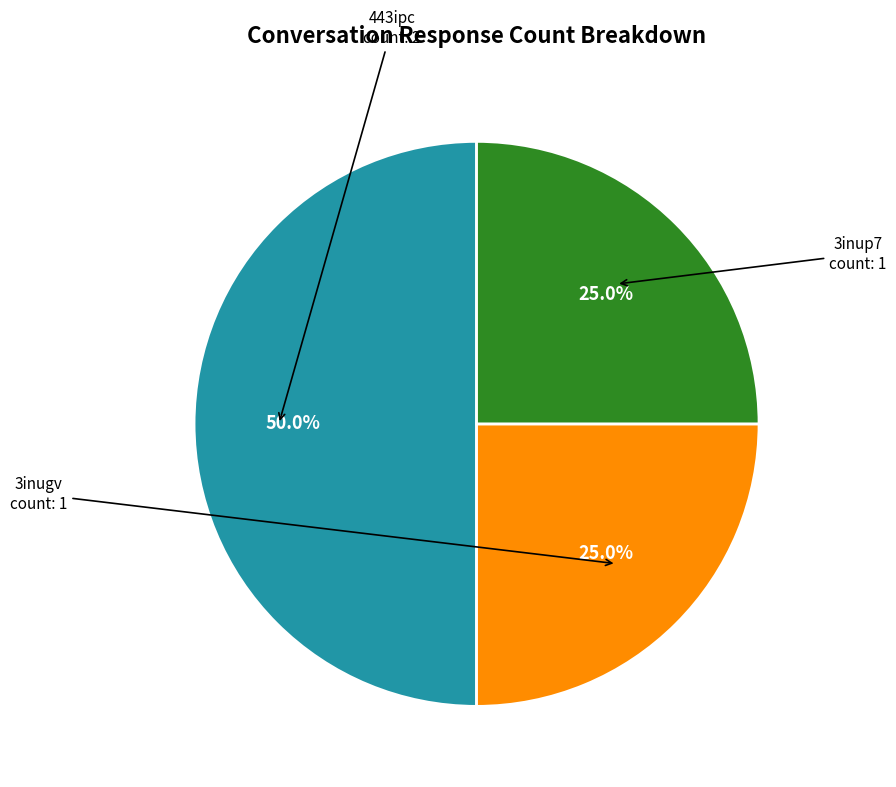

How many slices are in this pie chart?

3